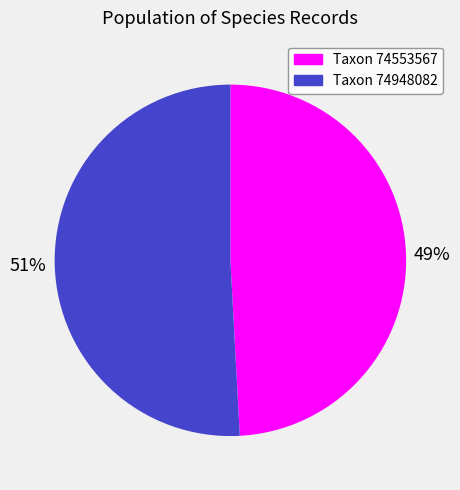

To the nearest percent, what is the average slice percentage?

50%